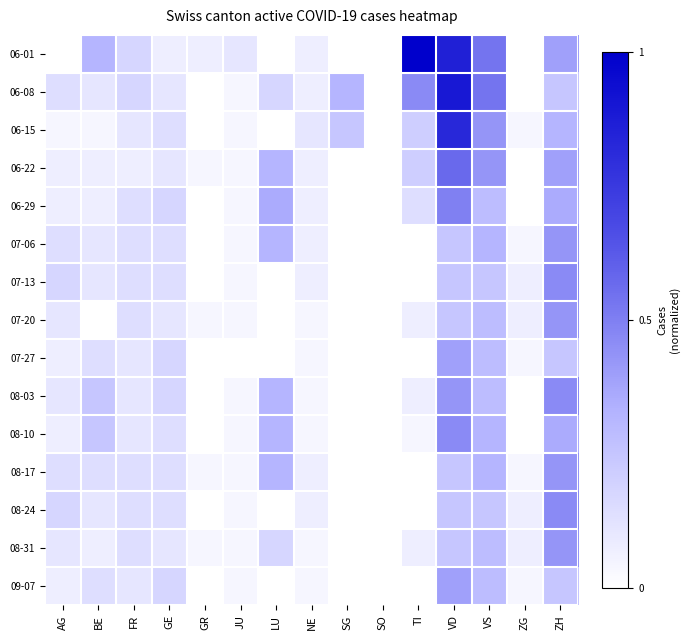

Between FR and SG, which is larger?

FR